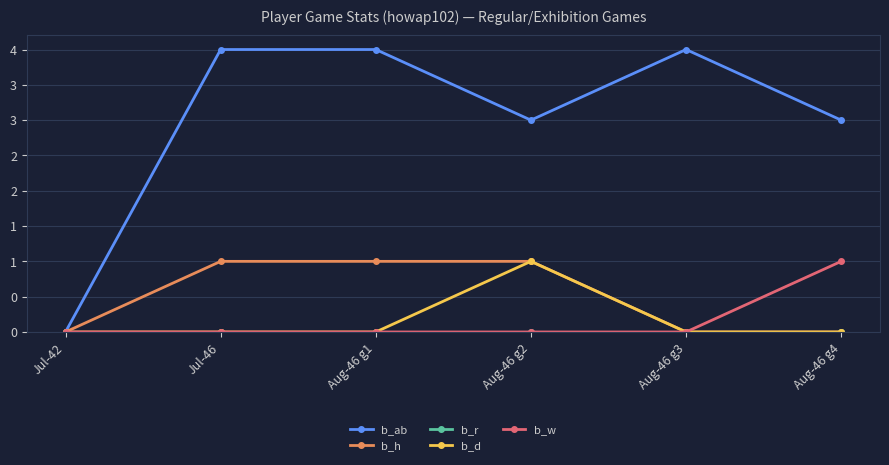

At which category is the sum across all series the highest?

Jul-46